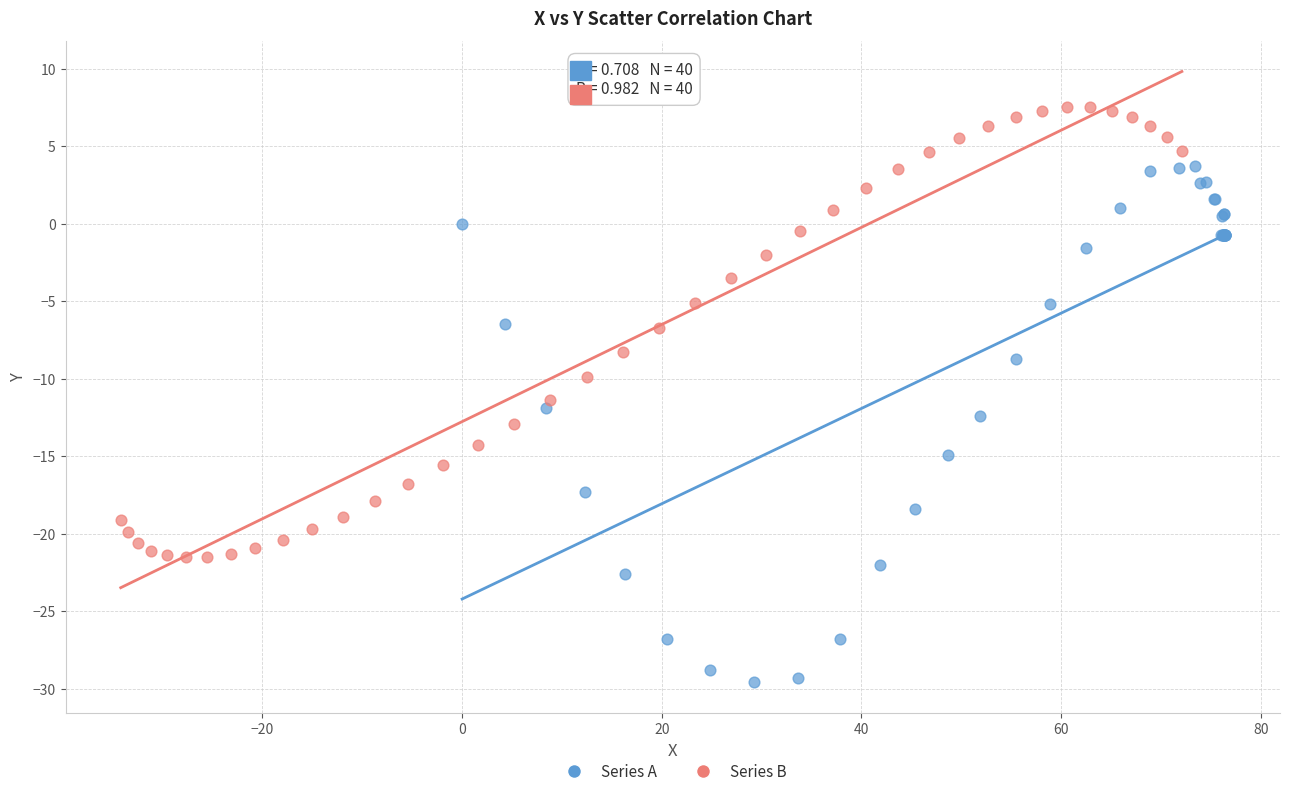

What are all the series names shown in the legend?

Series A, Series B